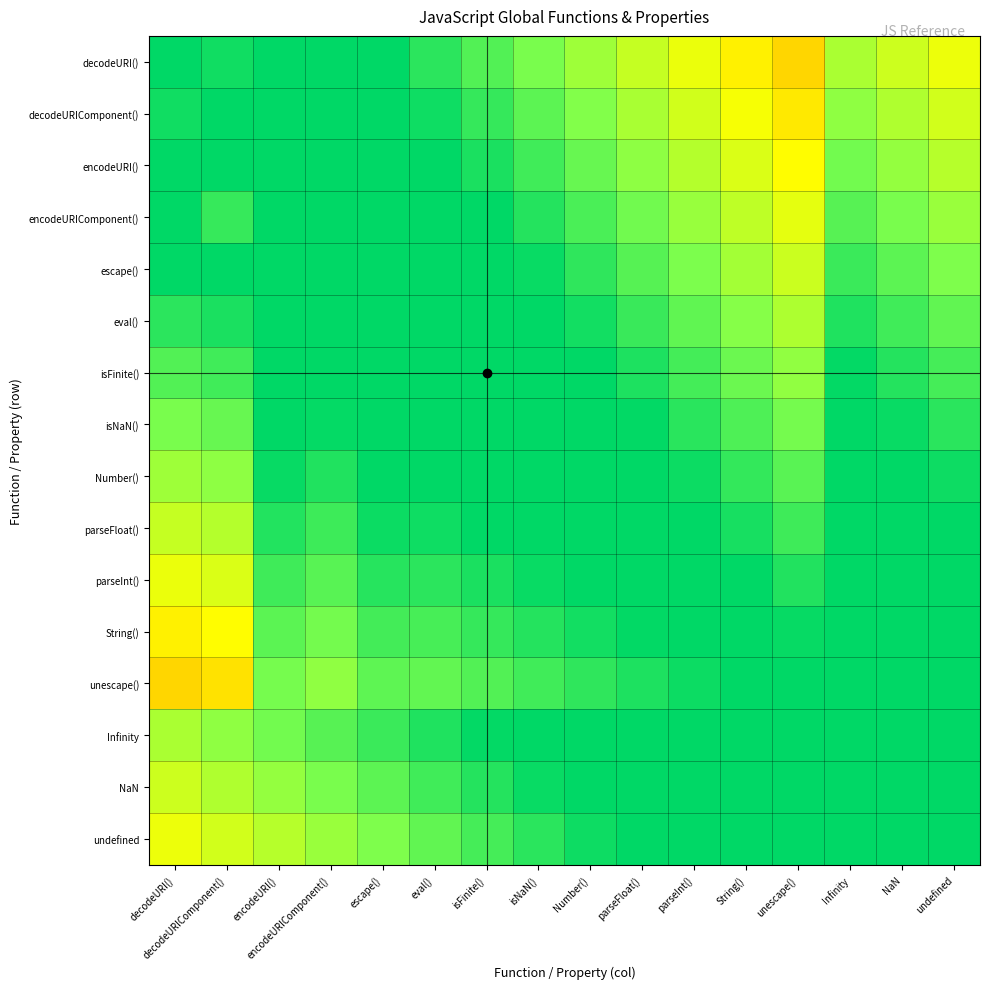

What is the spread (max minus min) of values at decodeURIComponent()?

0.5